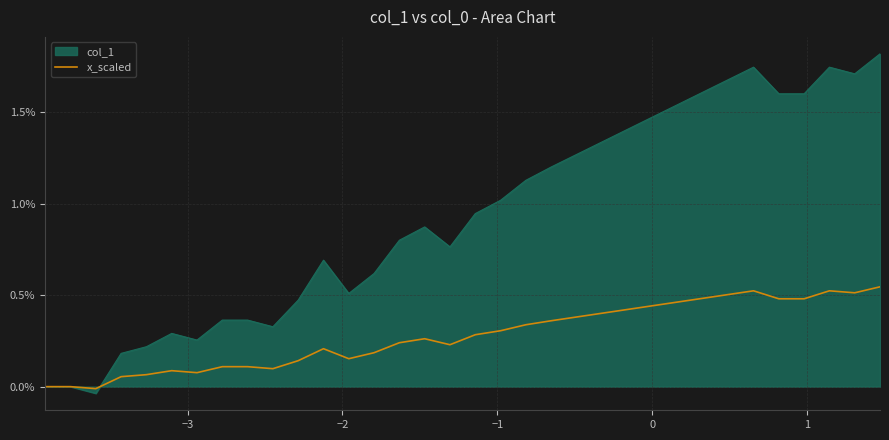

Which series has the largest total across all categories?

col_1